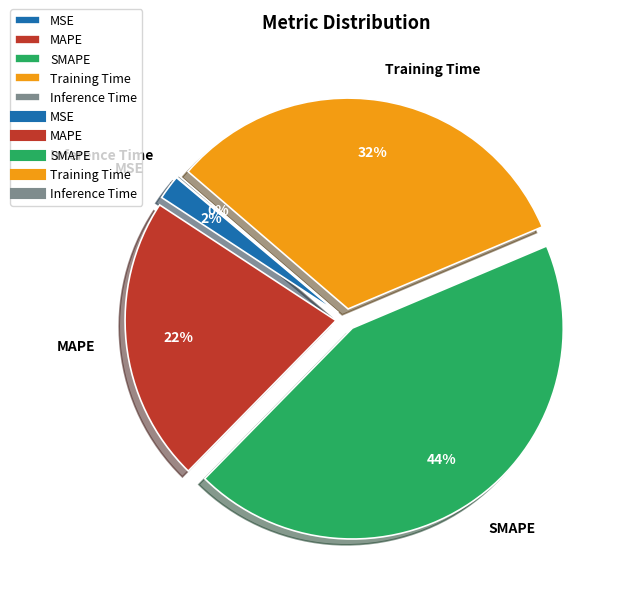

Is there any slice that represents more than half of the pie?

No